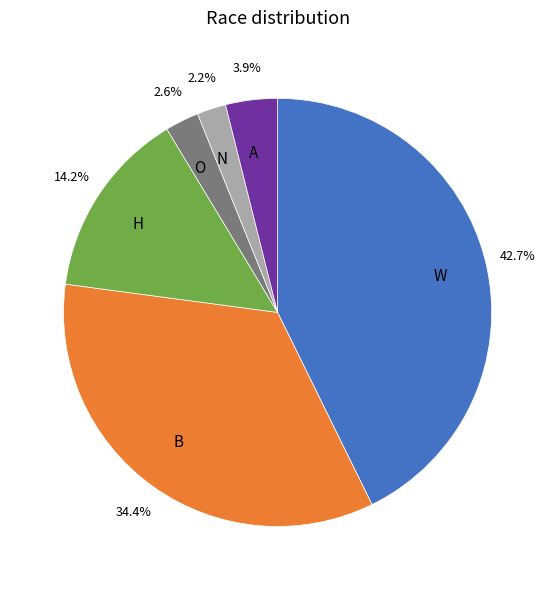

Count the number of slices in the pie.

6